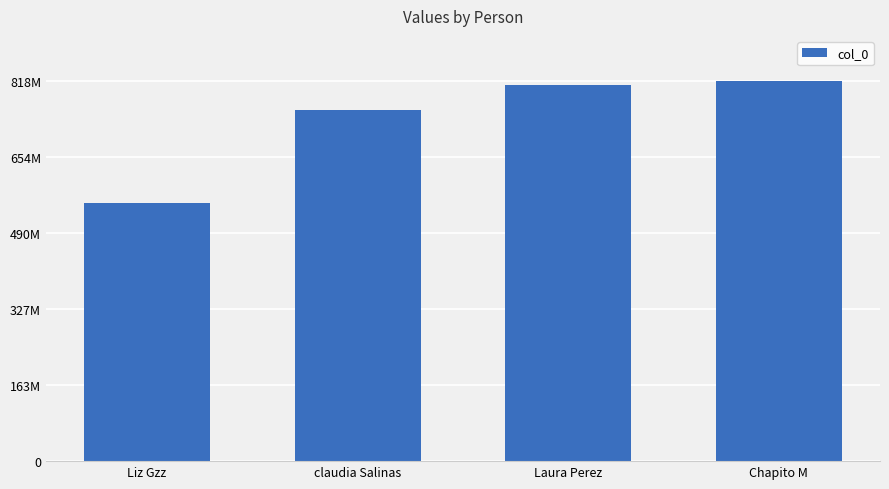

At which label does the data first exceed 811555009?

Chapito M